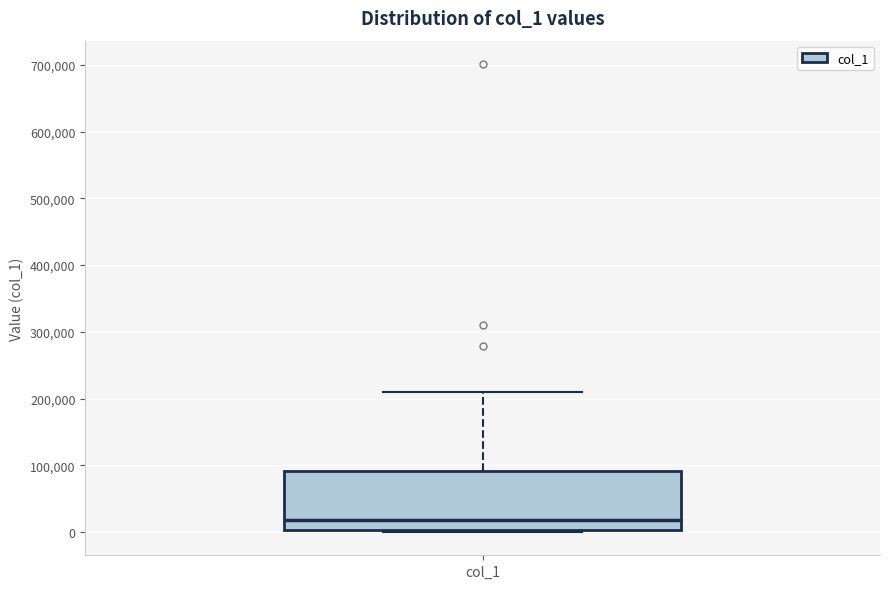

Read this box plot against the y-axis: the position of the median line, the range covered by the box, and the ends of both whiskers. The values are not printed on the chart, so give them approximately, as read against the axis.

median 20000, box 0 to 90000, whiskers 0 to 210000